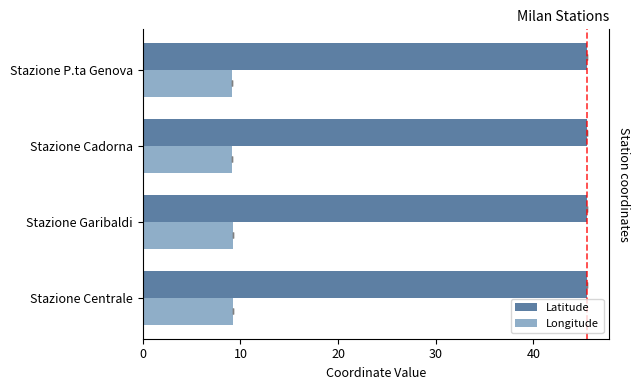

What is the approximate value of Longitude at Stazione Cadorna?

9.2